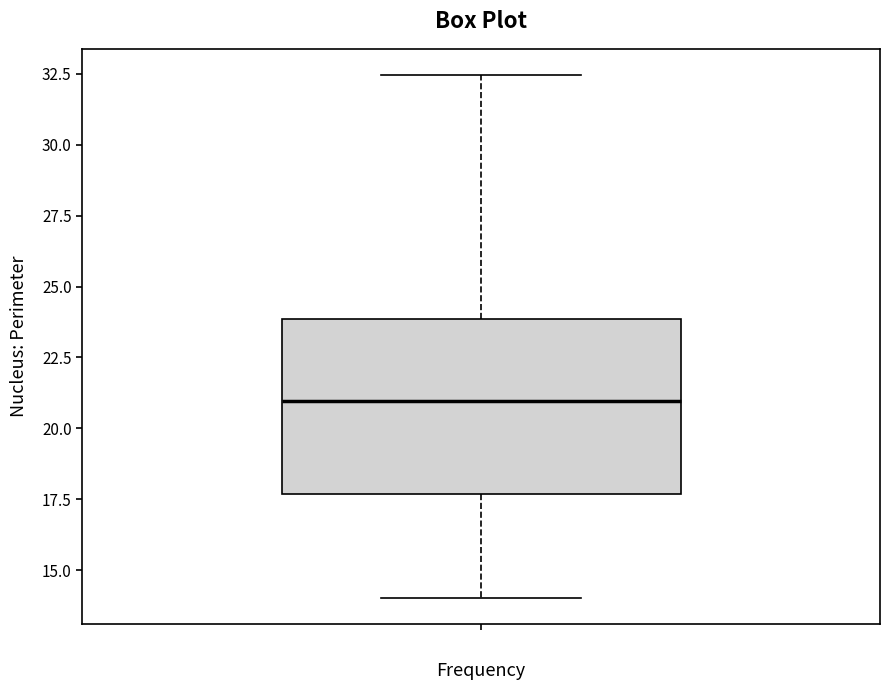

Where does the lower whisker of the box end on the y-axis? The values are not printed on the chart, so give them approximately, as read against the axis.

14.0